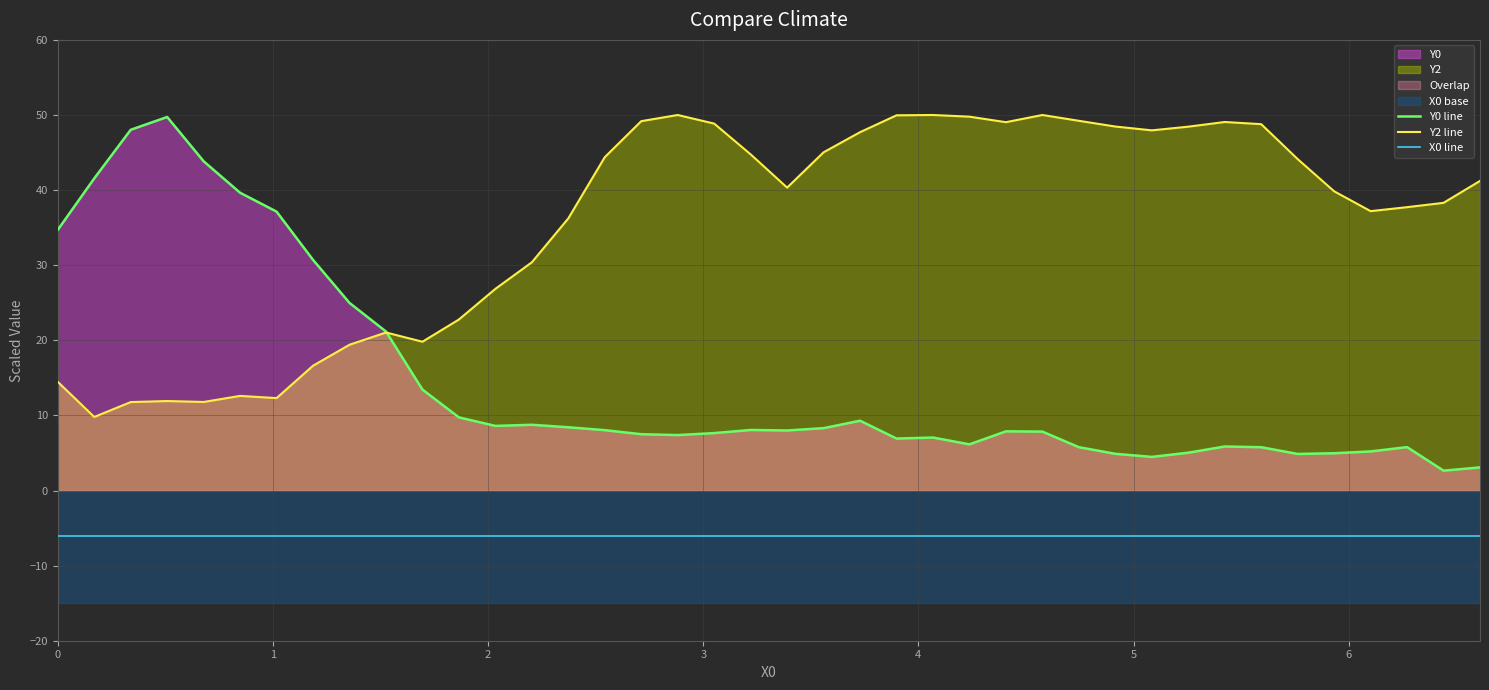

Reading left to right, transcribe all the data shown in this chart.

Y0 line: 34.7	41.6	48.0	49.7	43.8	39.6	37.1	30.7	25.0	21.2	13.4	9.7	8.6	8.8	8.4	8.0	7.5	7.4	7.6	8.1	8.0	8.3	9.3	6.9	7.1	6.1	7.9	7.8	5.8	4.9	4.5	5.0	5.9	5.8	4.9	5.0	5.2	5.8	2.6	3.1
Y2 line: 14.5	9.8	11.8	11.9	11.8	12.6	12.3	16.6	19.4	21.0	19.8	22.8	26.9	30.4	36.2	44.4	49.2	50.0	48.9	44.8	40.3	45.0	47.7	50.0	50.0	49.8	49.0	50.0	49.2	48.5	48.0	48.4	49.1	48.8	44.1	39.8	37.2	37.7	38.3	41.2
X0 line: -6.0	-6.0	-6.0	-6.0	-6.0	-6.0	-6.0	-6.0	-6.0	-6.0	-6.0	-6.0	-6.0	-6.0	-6.0	-6.0	-6.0	-6.0	-6.0	-6.0	-6.0	-6.0	-6.0	-6.0	-6.0	-6.0	-6.0	-6.0	-6.0	-6.0	-6.0	-6.0	-6.0	-6.0	-6.0	-6.0	-6.0	-6.0	-6.0	-6.0